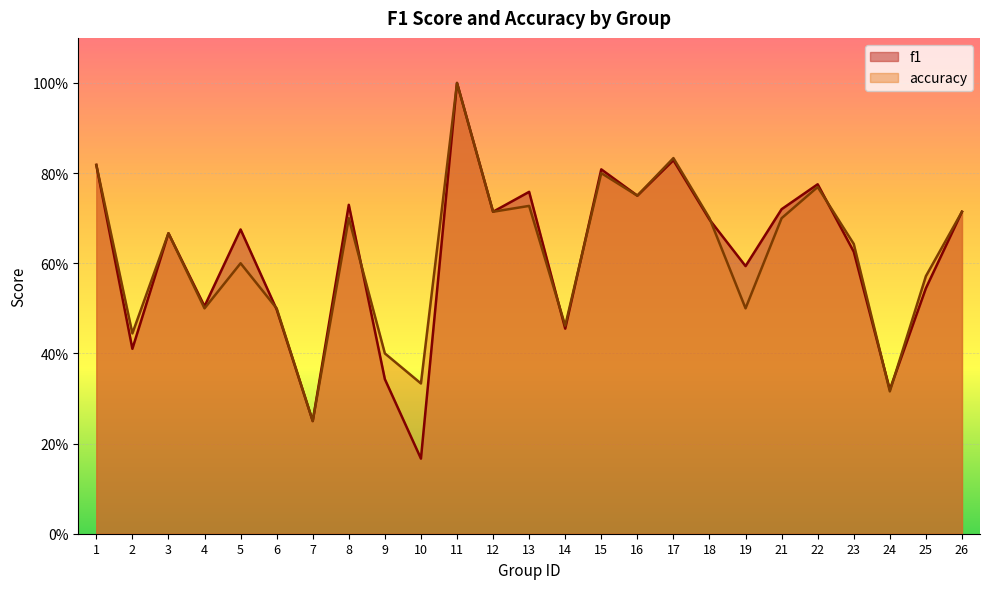

How many intersections are there between accuracy and f1?

8